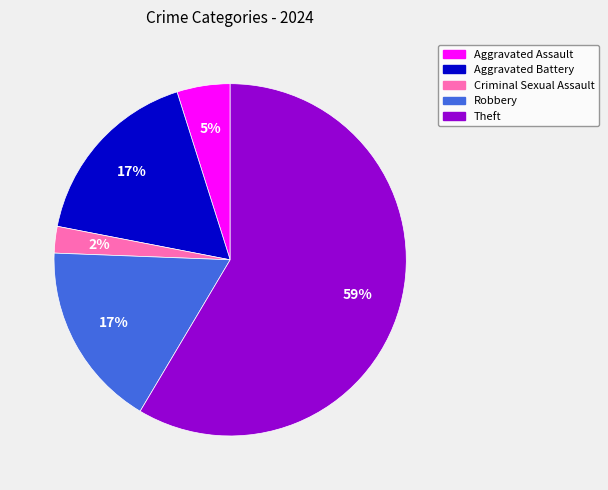

To the nearest percent, what is the difference between the Criminal Sexual Assault and Aggravated Battery slice percentages?

15%